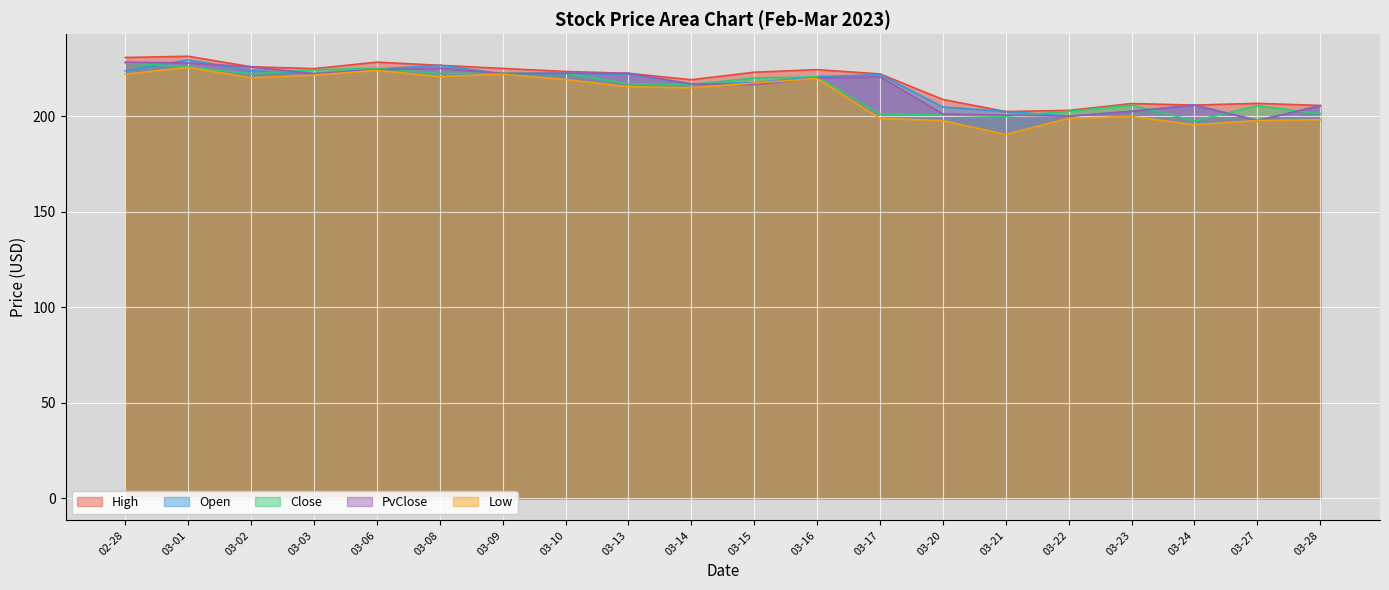

How many data points does each series have?

20